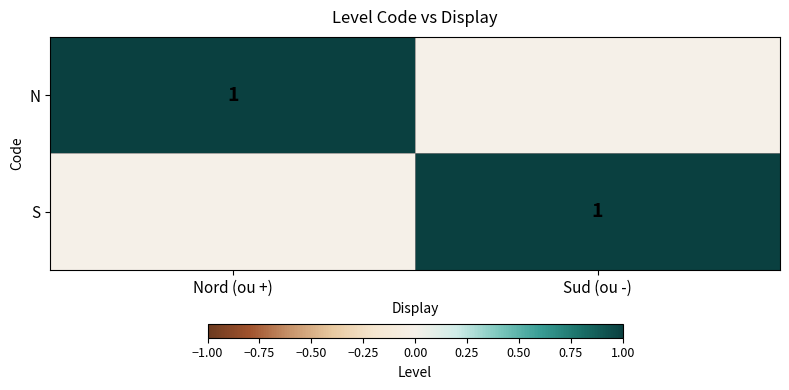

What is the maximum value shown in the chart?

1